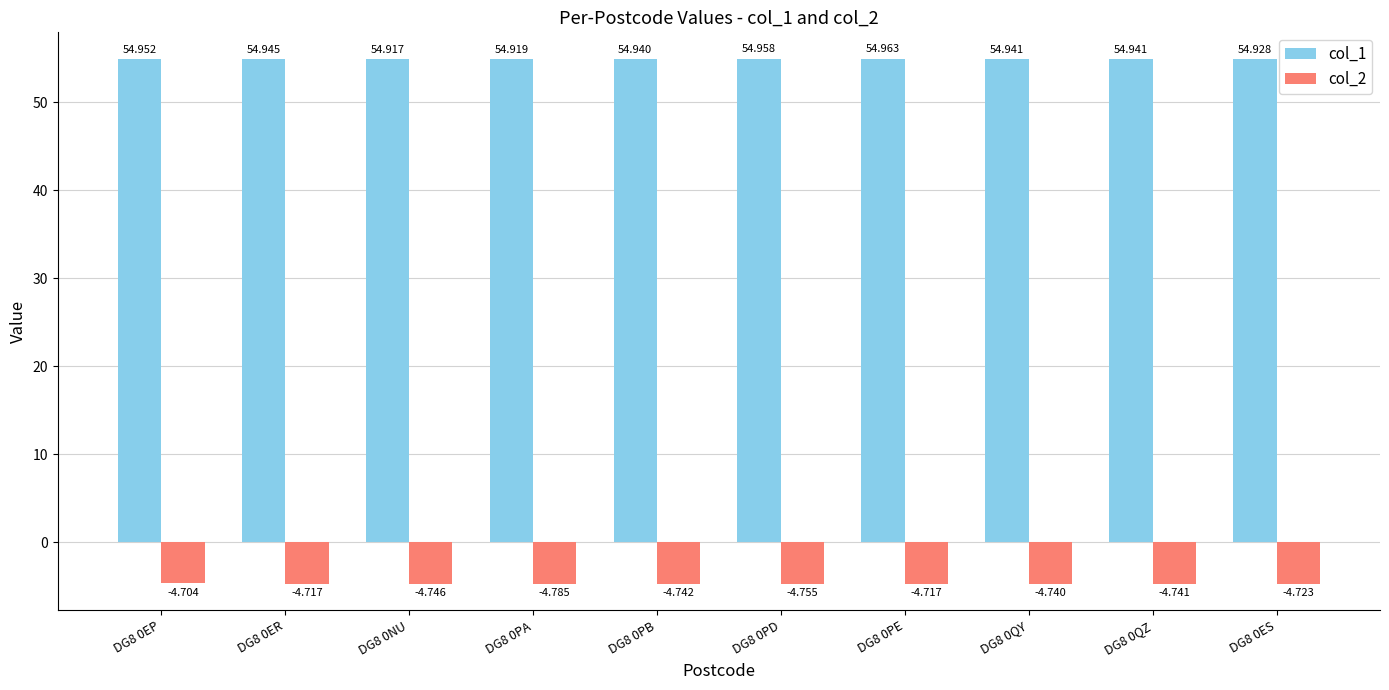

How many series are shown in this chart?

2